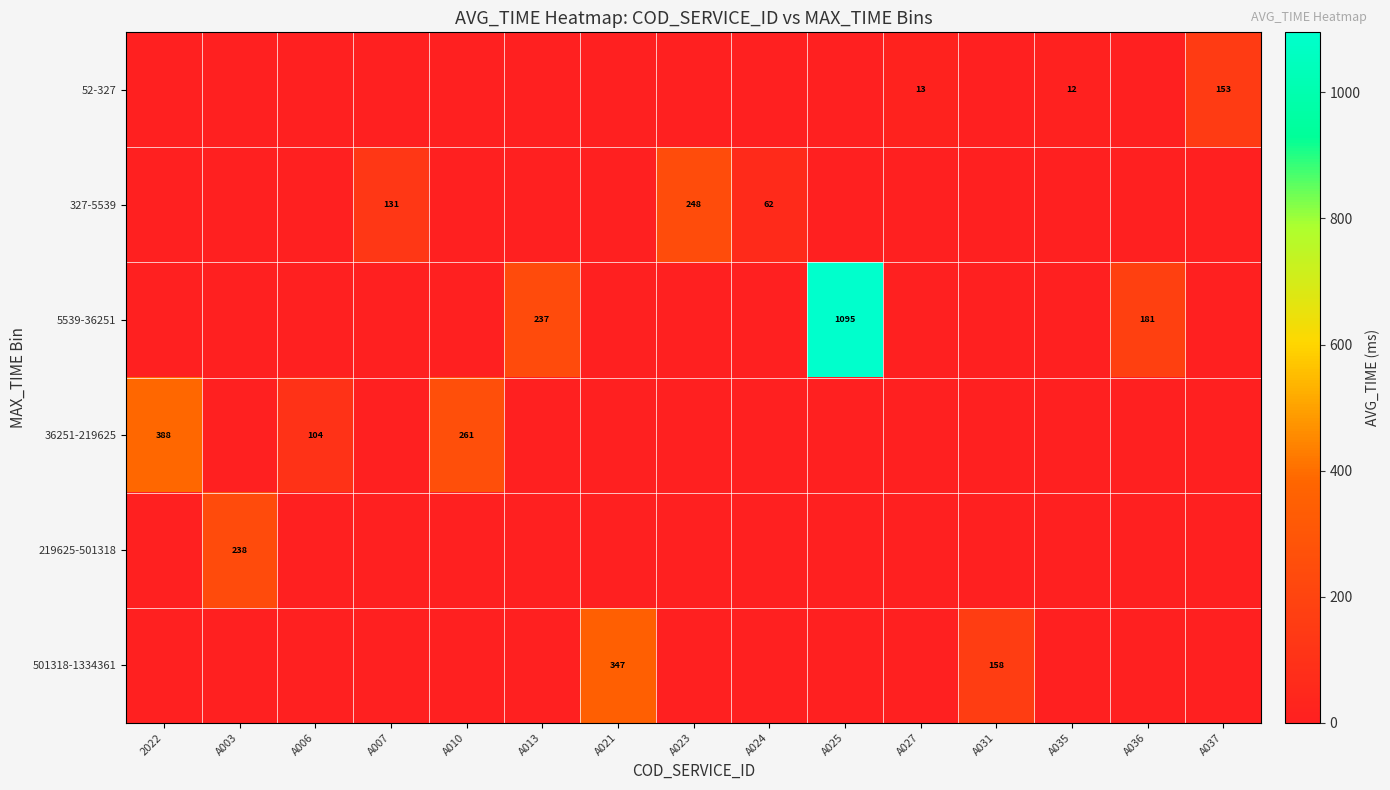

The value of 327-5539 at A023 is 248. True or false?

True